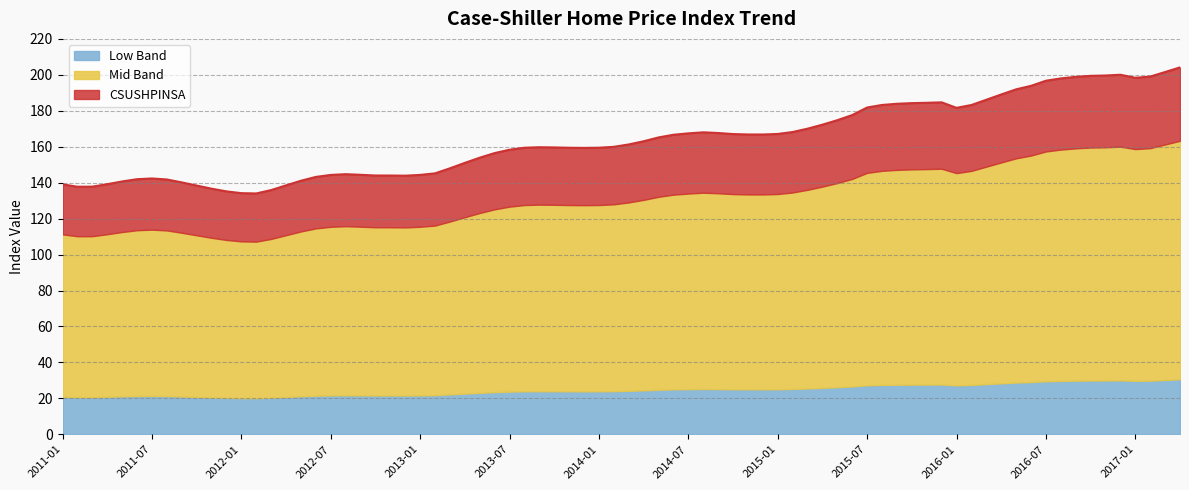

List the labels in order of value, smallest first.

2012-01, 2011-01, 2011-07, 2012-07, 2013-01, 2013-07, 2014-01, 2014-07, 2015-01, 2016-01, 2015-07, 2016-07, 2017-01